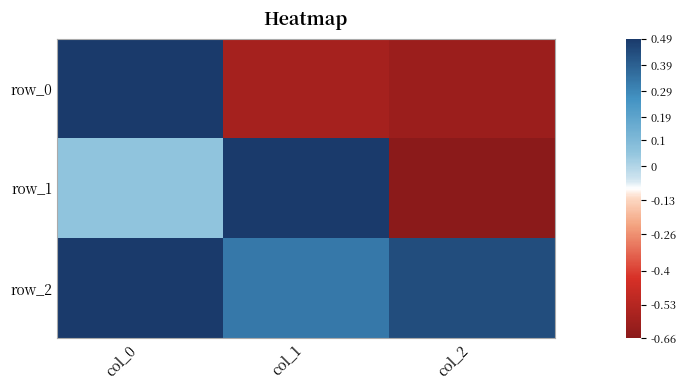

Which series has the largest total across all categories?

row_2